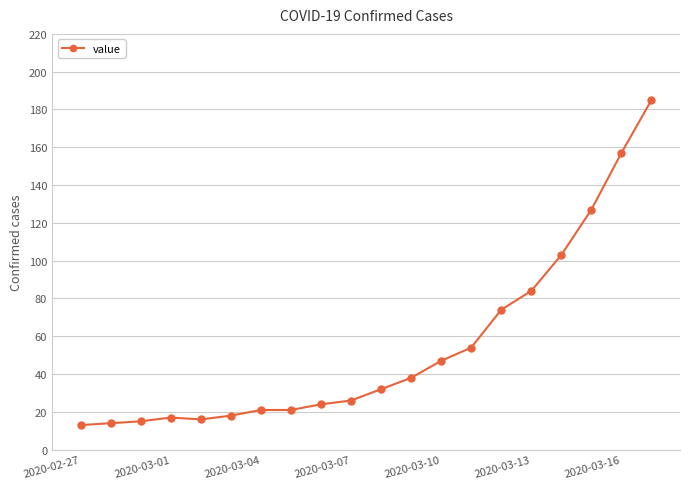

What is the greatest value displayed?

185